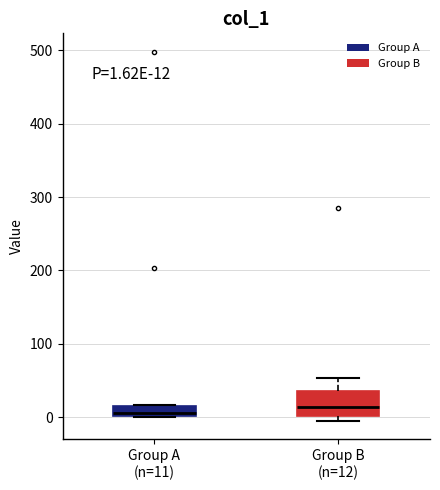

Comparing the boxes themselves (not the whiskers), which one is the tallest?

Group B (n=12)